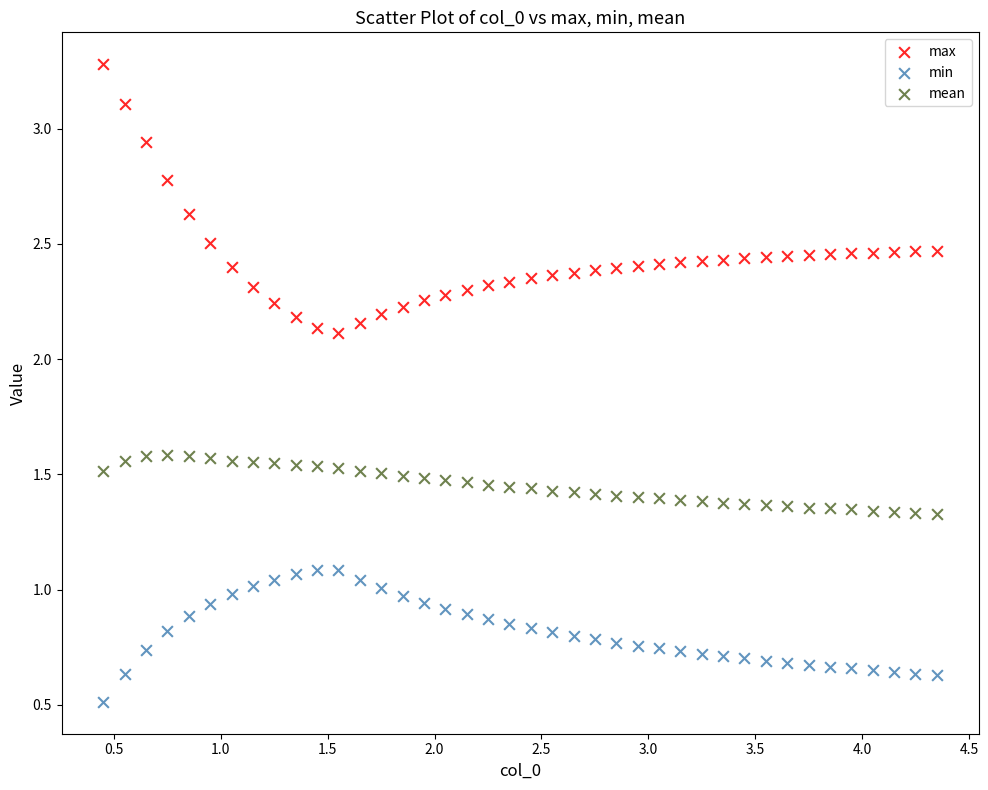

What is the X range (max minus min) for the scatter plot?

3.9